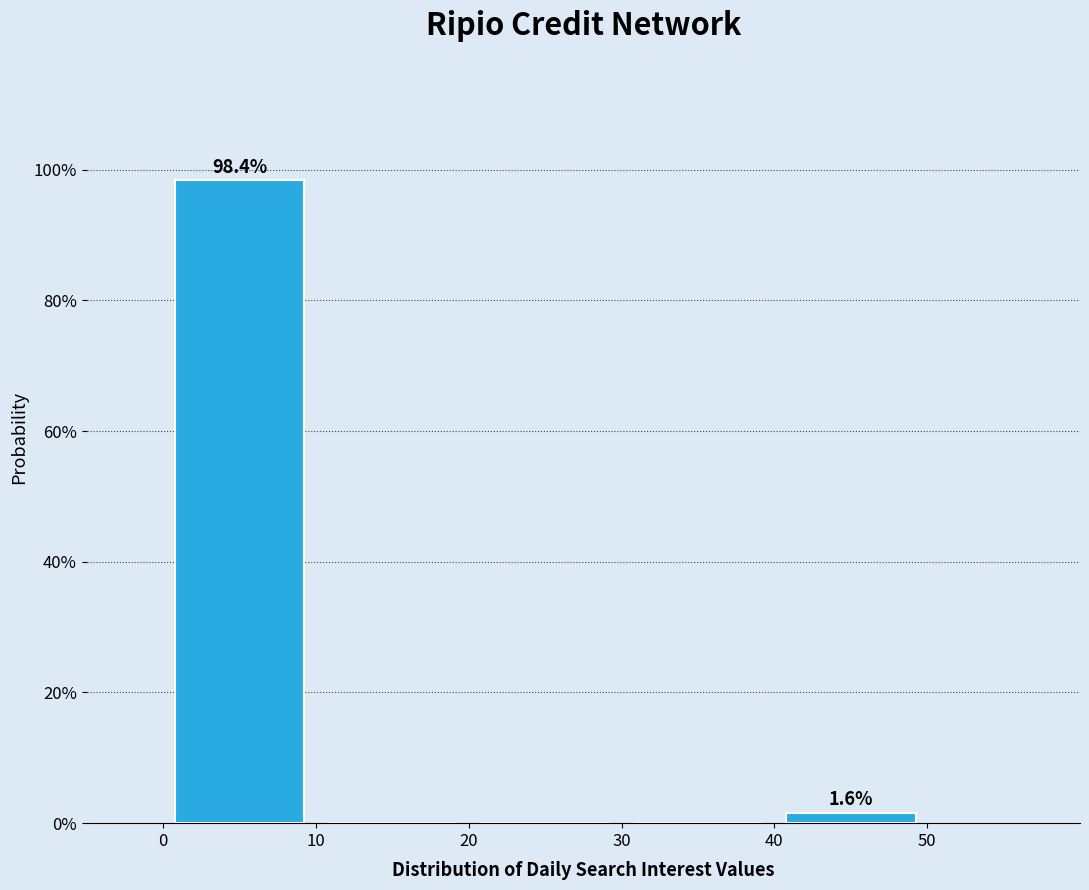

Which range on the x-axis has the tallest bar?

0 to 10